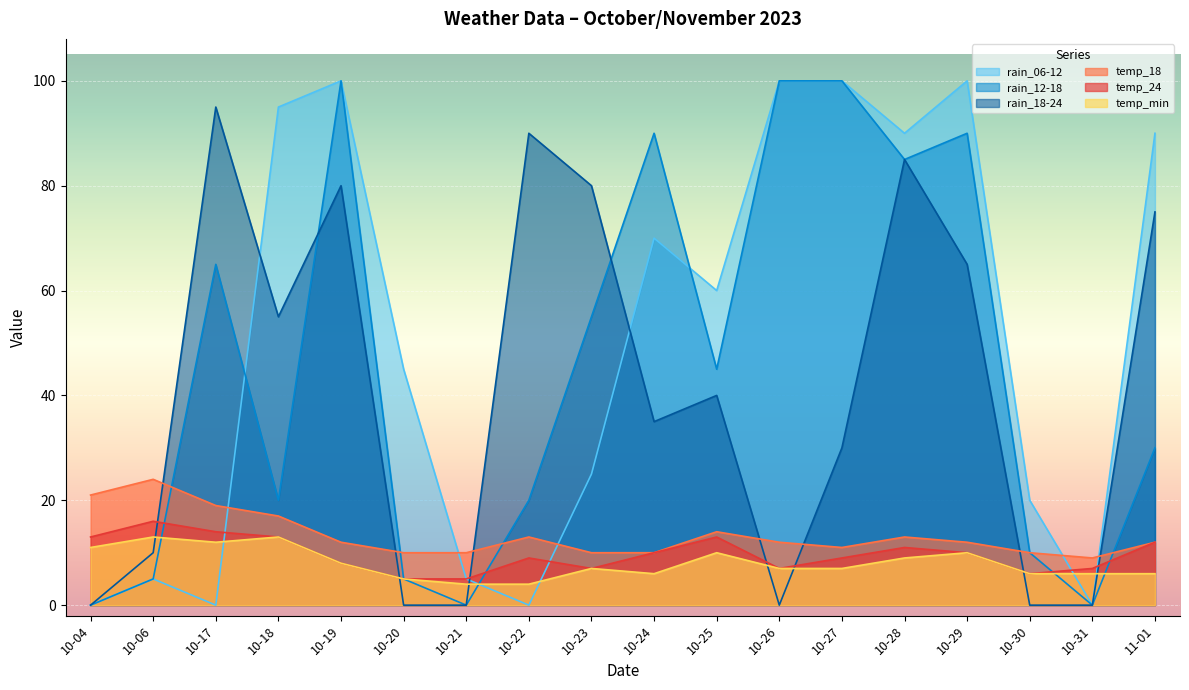

Rank the categories by rain_06-12 value from lowest to highest.

10-04, 10-17, 10-22, 10-31, 10-06, 10-21, 10-30, 10-23, 10-20, 10-25, 10-24, 10-28, 11-01, 10-18, 10-19, 10-26, 10-27, 10-29